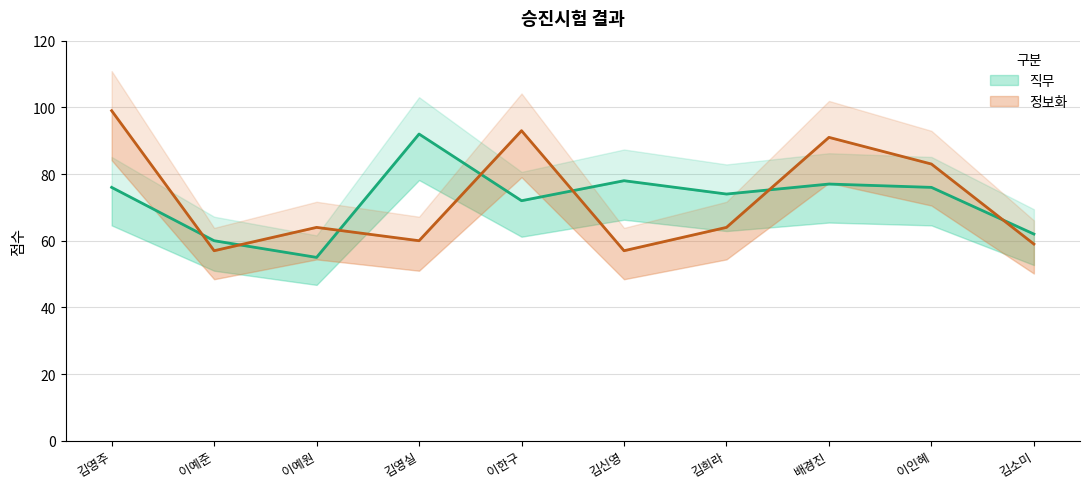

True or false: 정보화 has more than 1 interior local peaks.

True